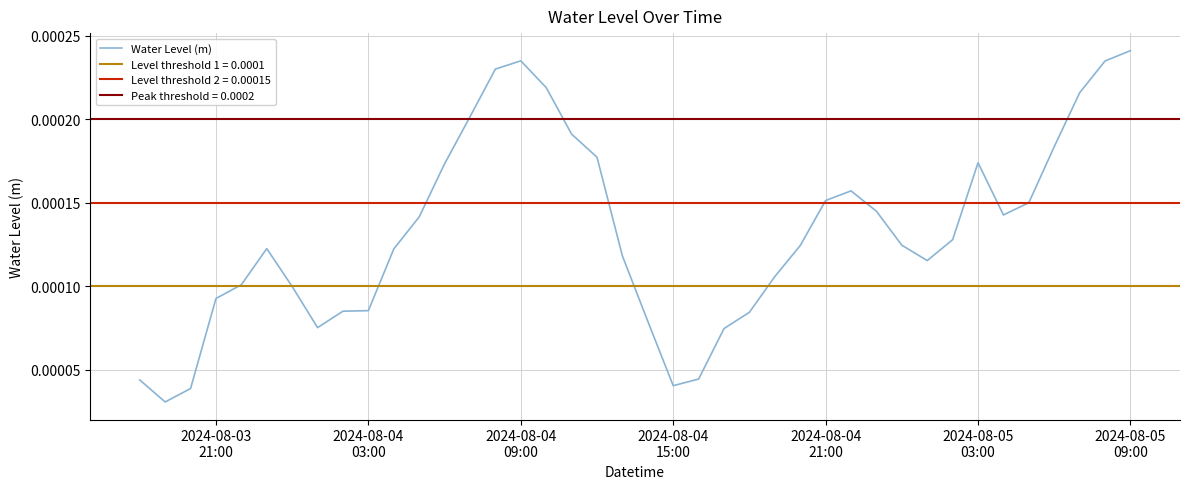

Does the chart display data point markers on the line(s)?

No